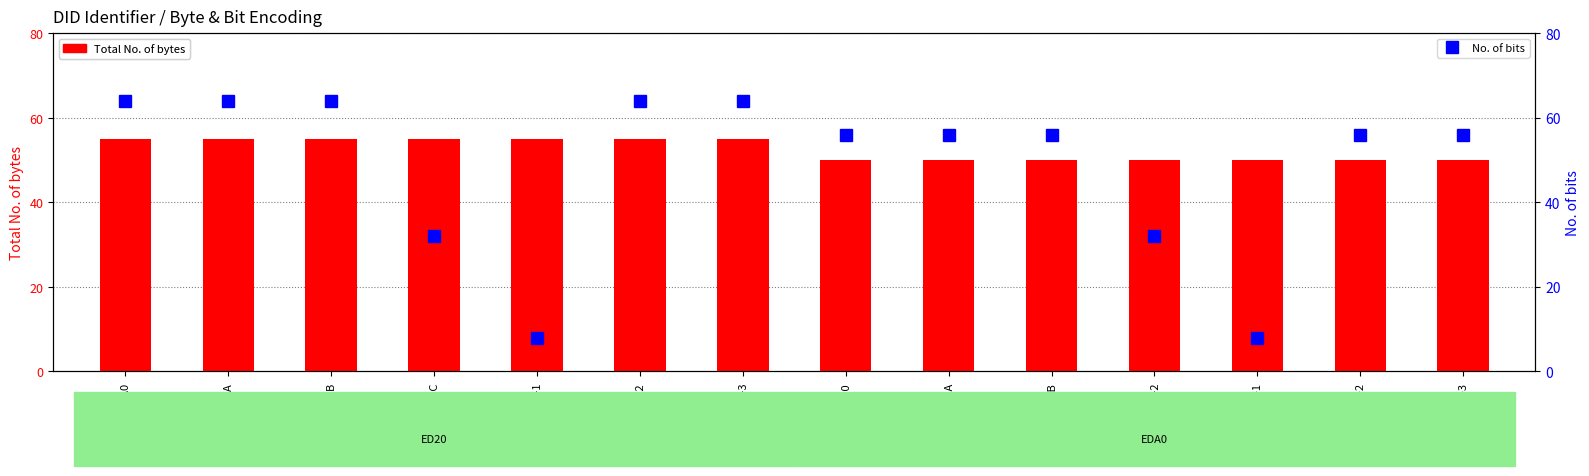

How many No. of bits values are between 32 and 64?

12